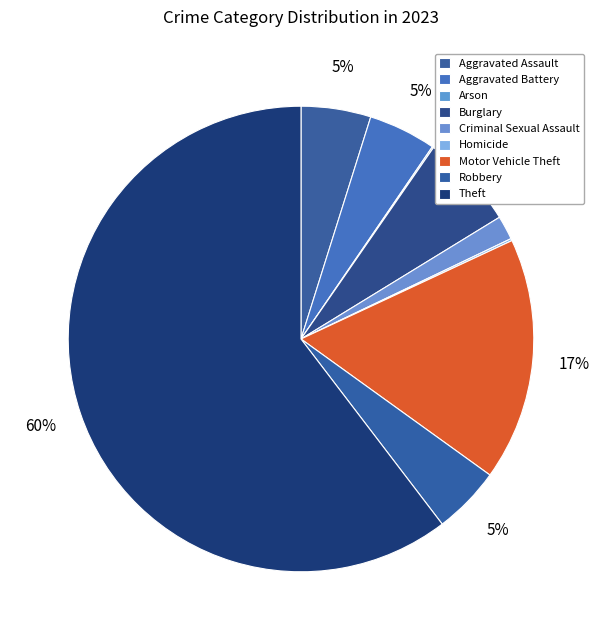

What percentage is NOT represented by Robbery?

95.3%